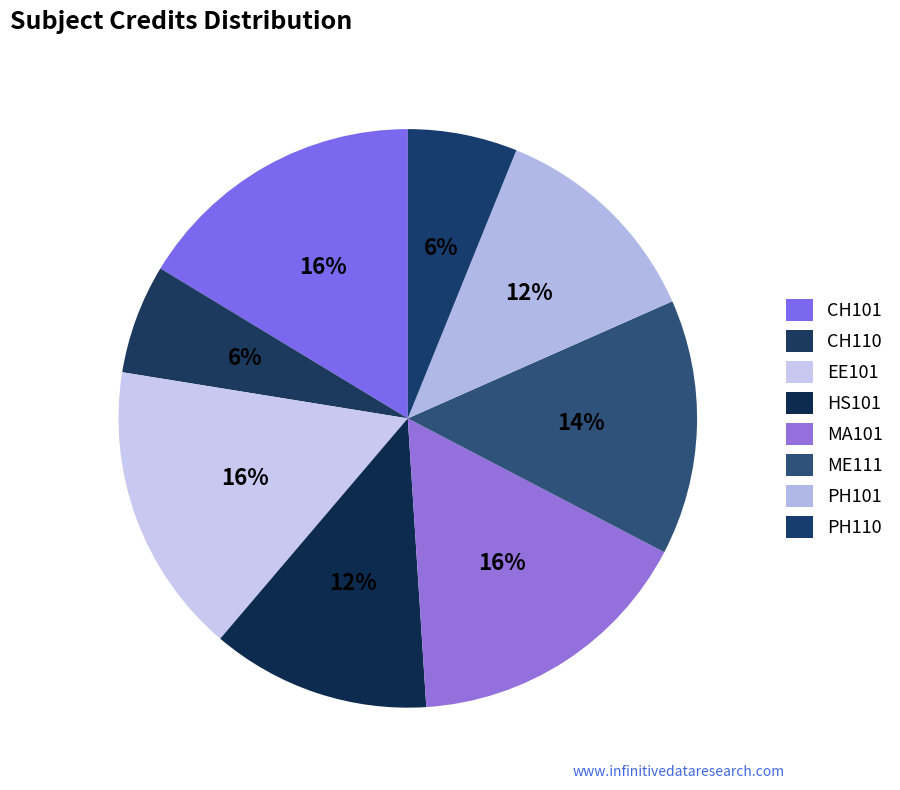

Count the number of slices in the pie.

8